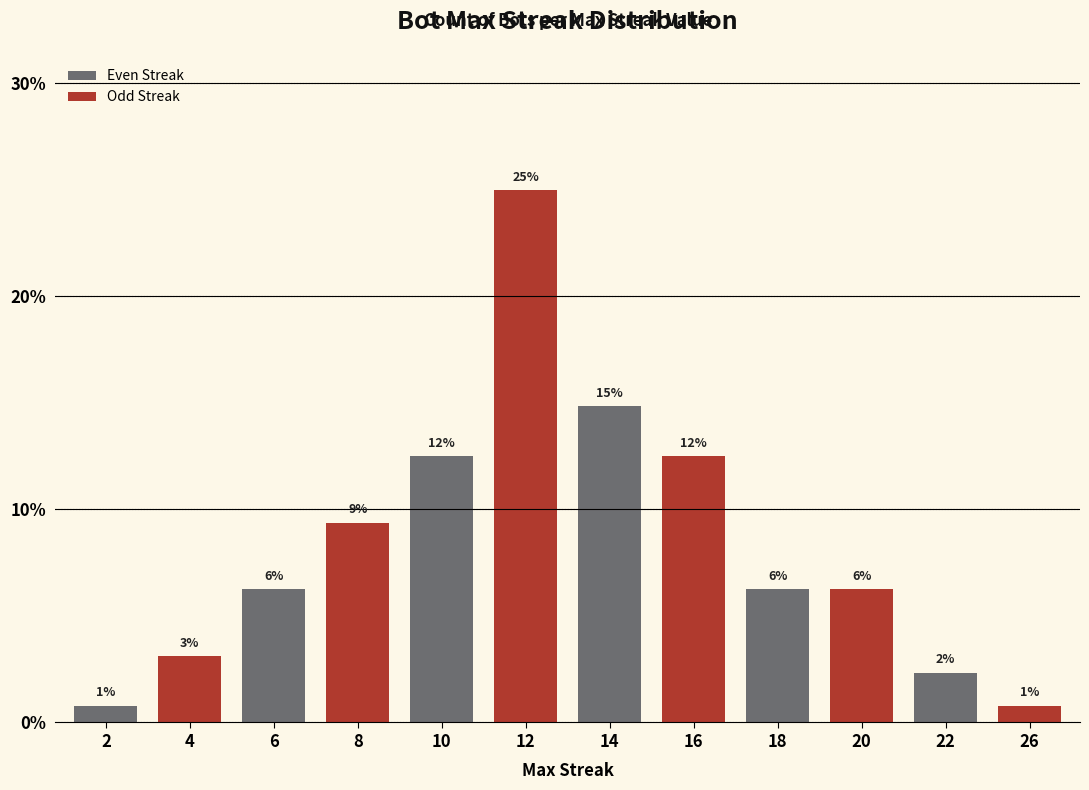

What is the sum of all values?

100.0